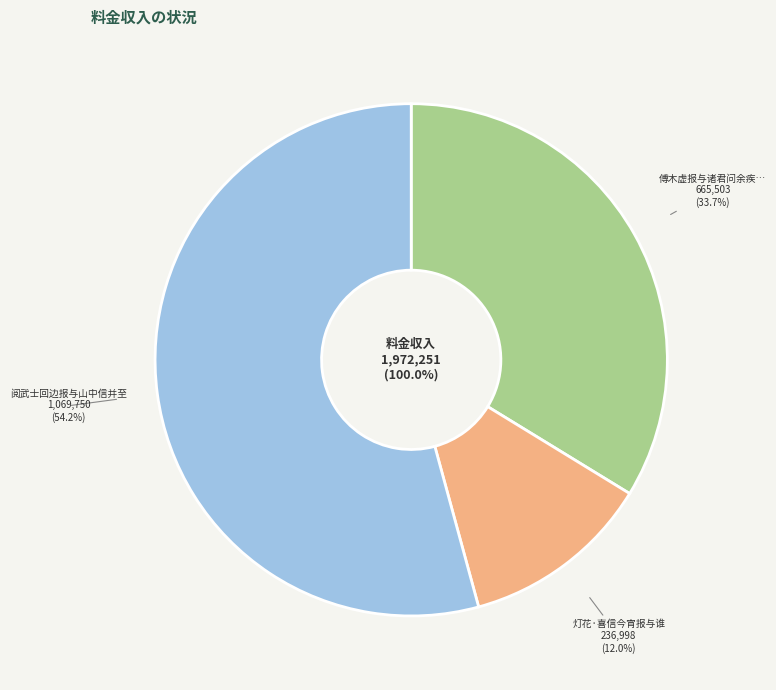

Is there any slice that represents more than half of the pie?

Yes